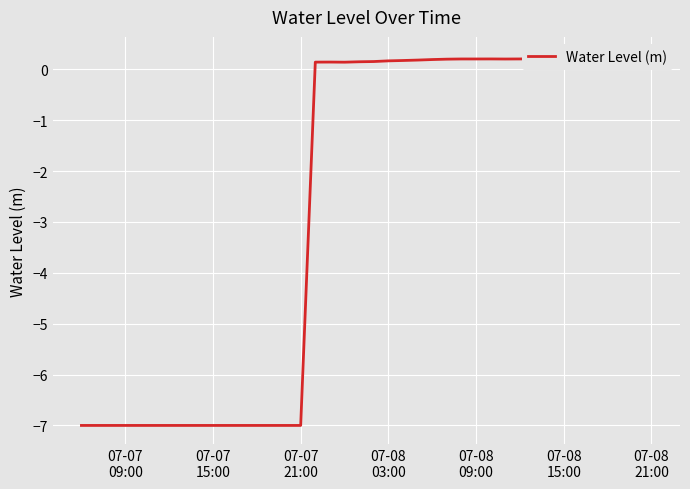

How many series are shown in this chart?

1